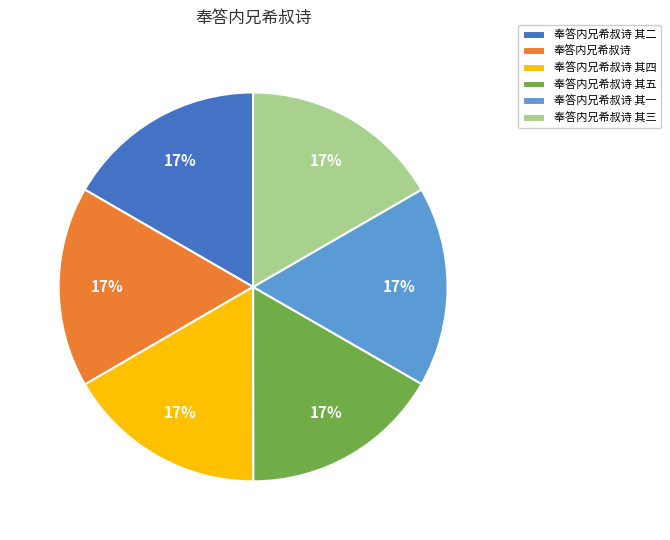

How many slices are in this pie chart?

6